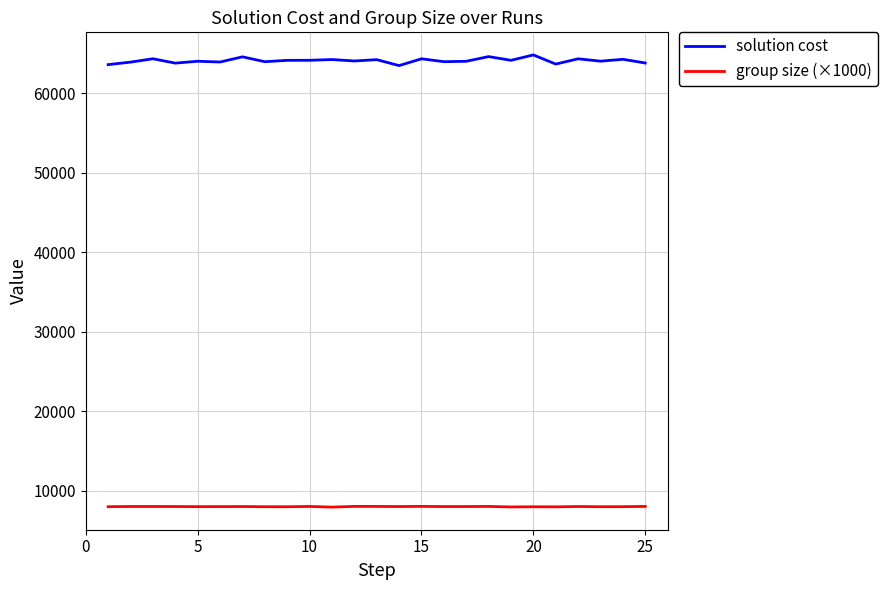

List the series in order of their peak value, highest first.

solution cost, group size (×1000)